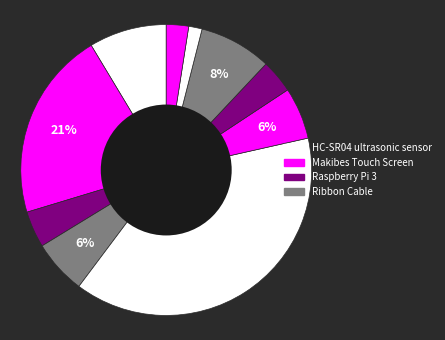

How many slices are in this pie chart?

10